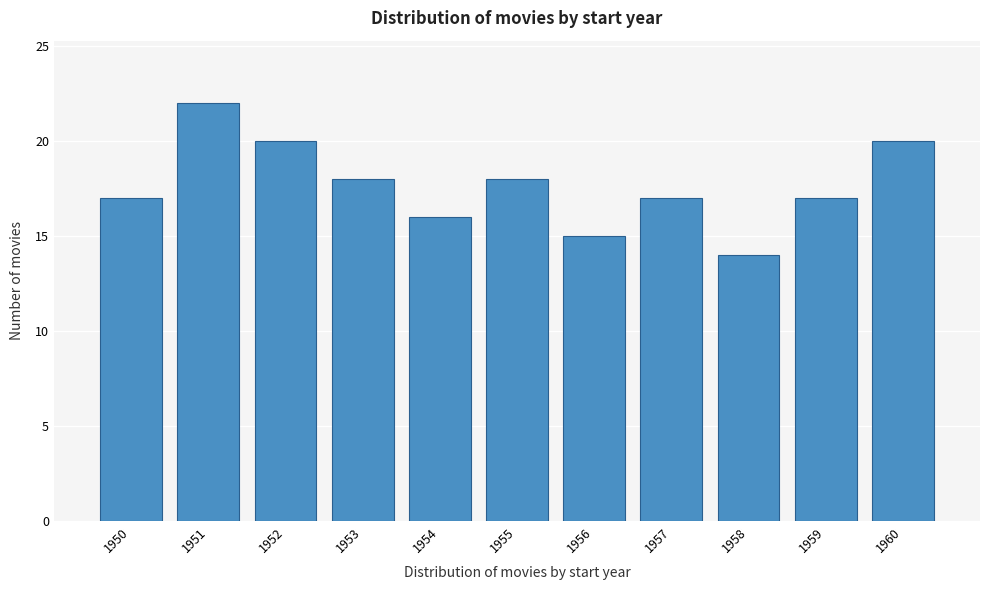

Reading right to left, extract all data points from this chart.

1960=20	1959=17	1958=14	1957=17	1956=15	1955=18	1954=16	1953=18	1952=20	1951=22	1950=17